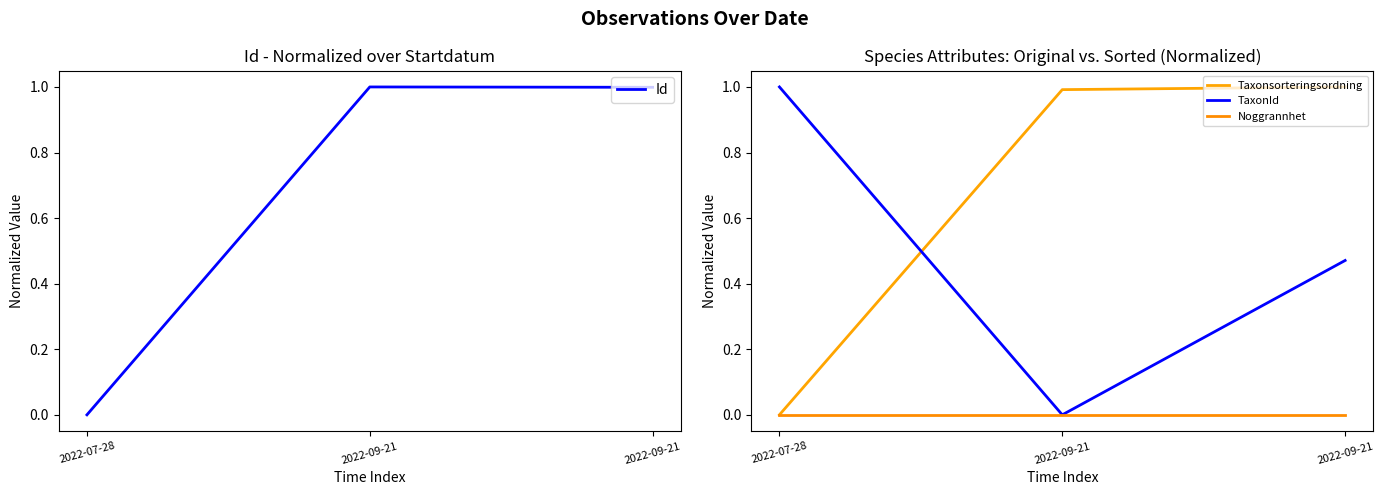

At which category is the sum across all series the highest?

2022-09-21